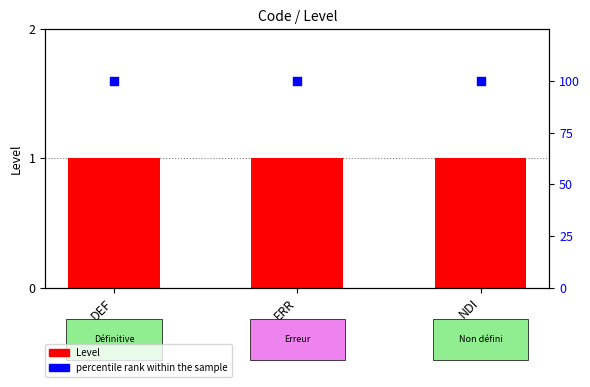

What is the total value across all series at DEF?

101